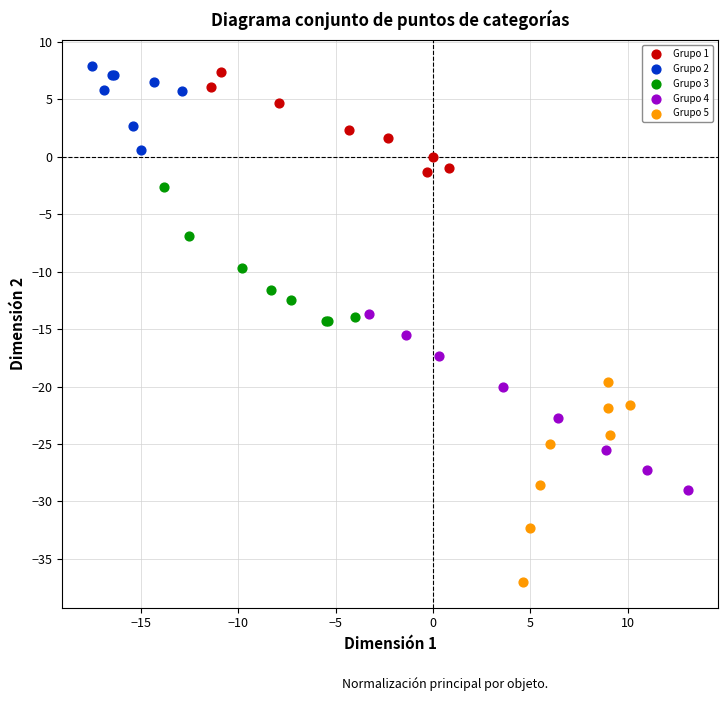

Which series reaches the minimum Y coordinate?

Grupo 5